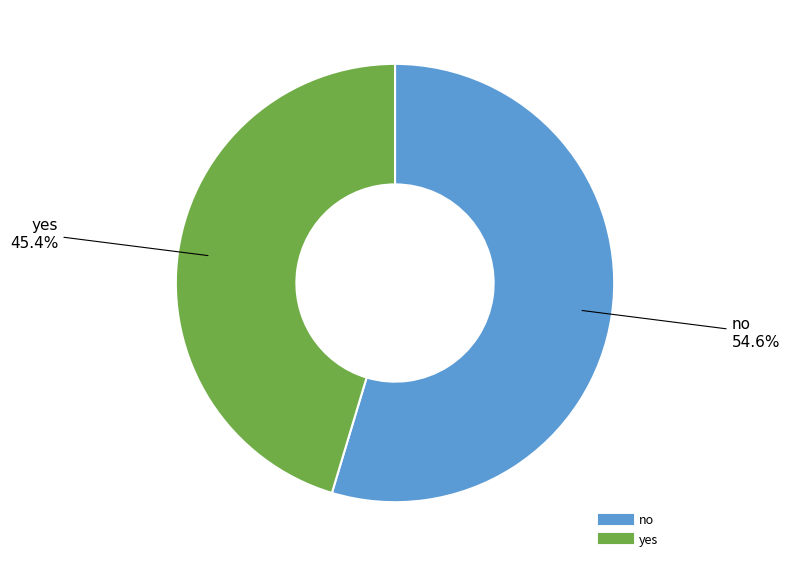

How many segments does this pie chart have?

2